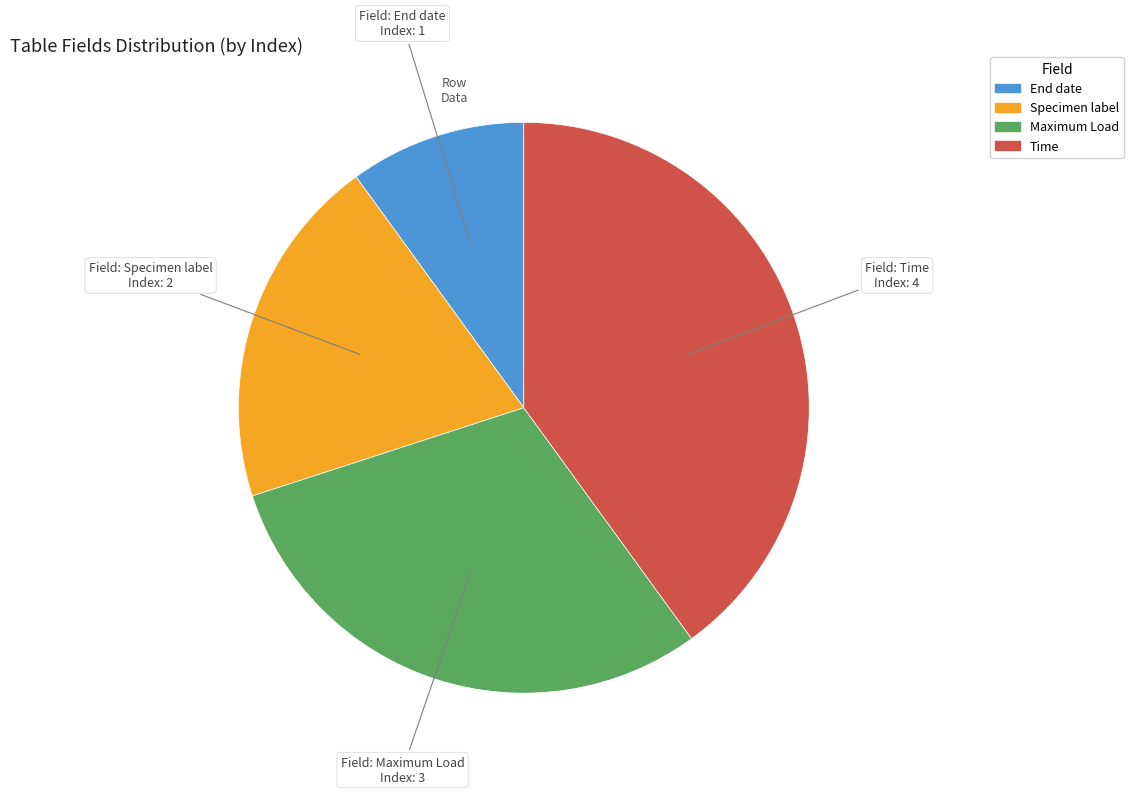

Combined, do Maximum Load and End date account for over 50%?

No